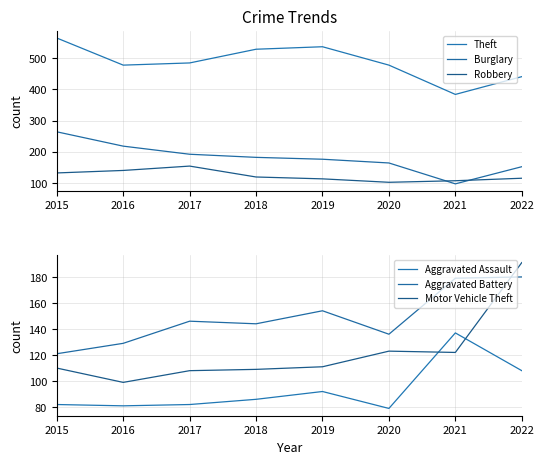

Is this an area chart (filled region under the line)?

No